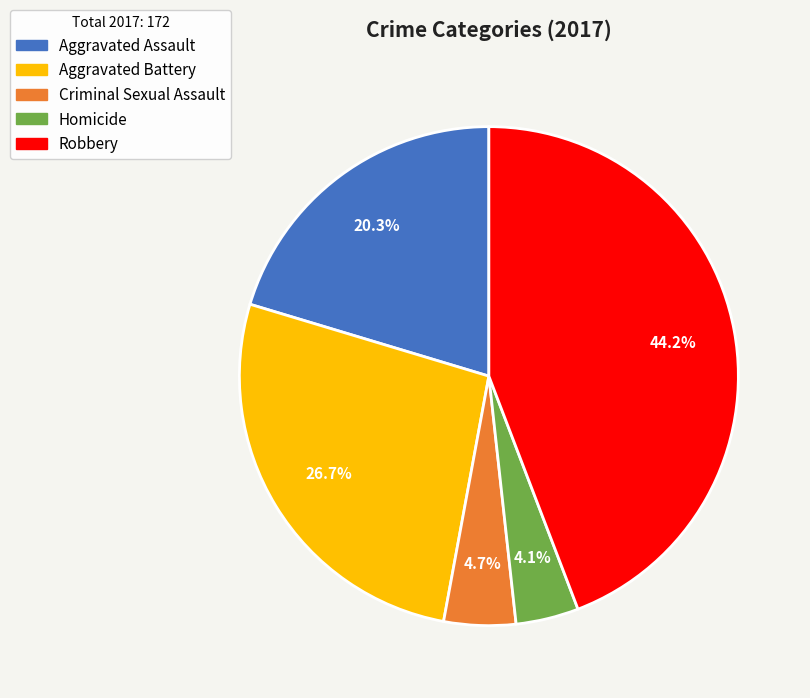

Rank the categories by value from lowest to highest.

Homicide, Criminal Sexual Assault, Aggravated Assault, Aggravated Battery, Robbery